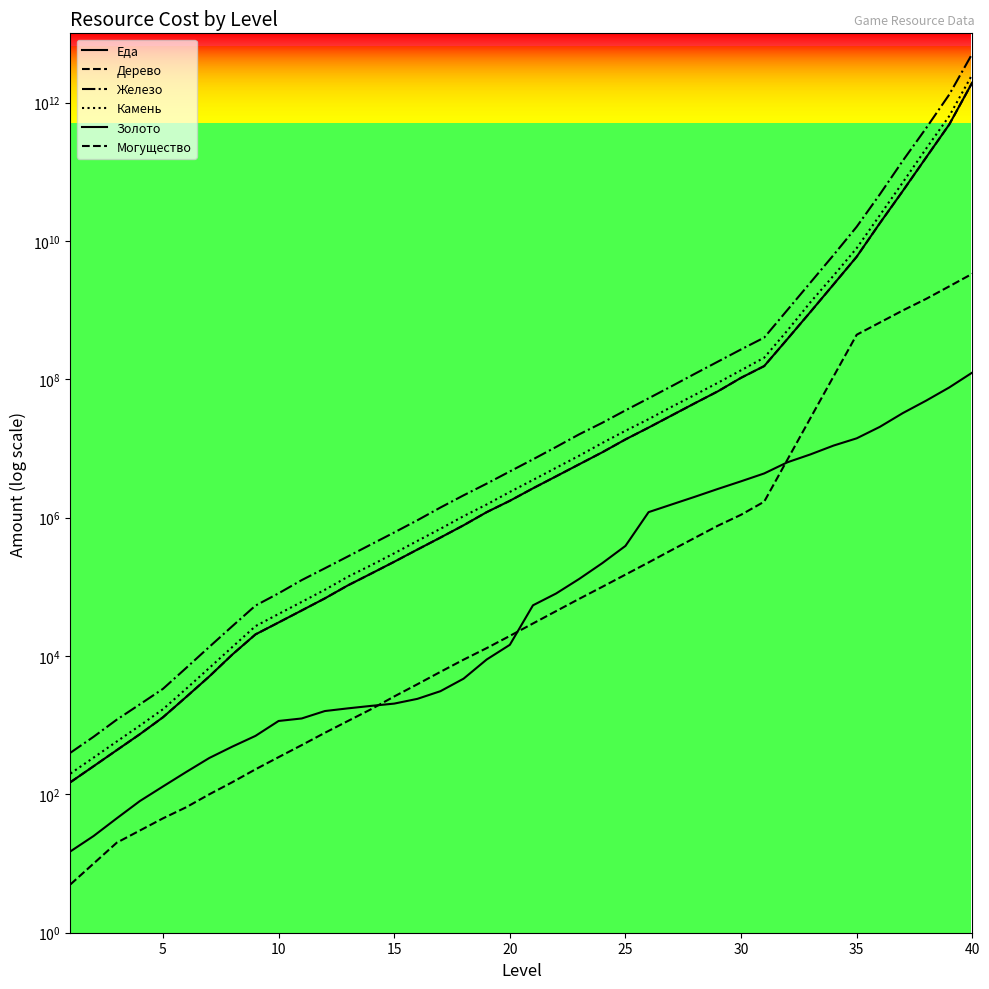

Which series changed the most between 20 and 25?

Железо